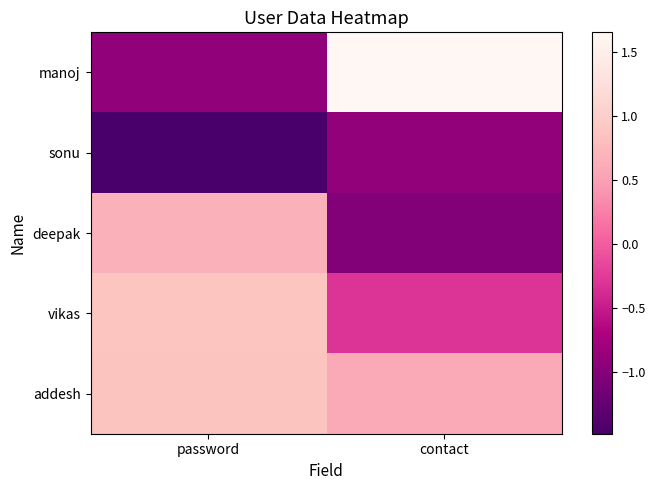

Which series has the largest range (max minus min)?

manoj